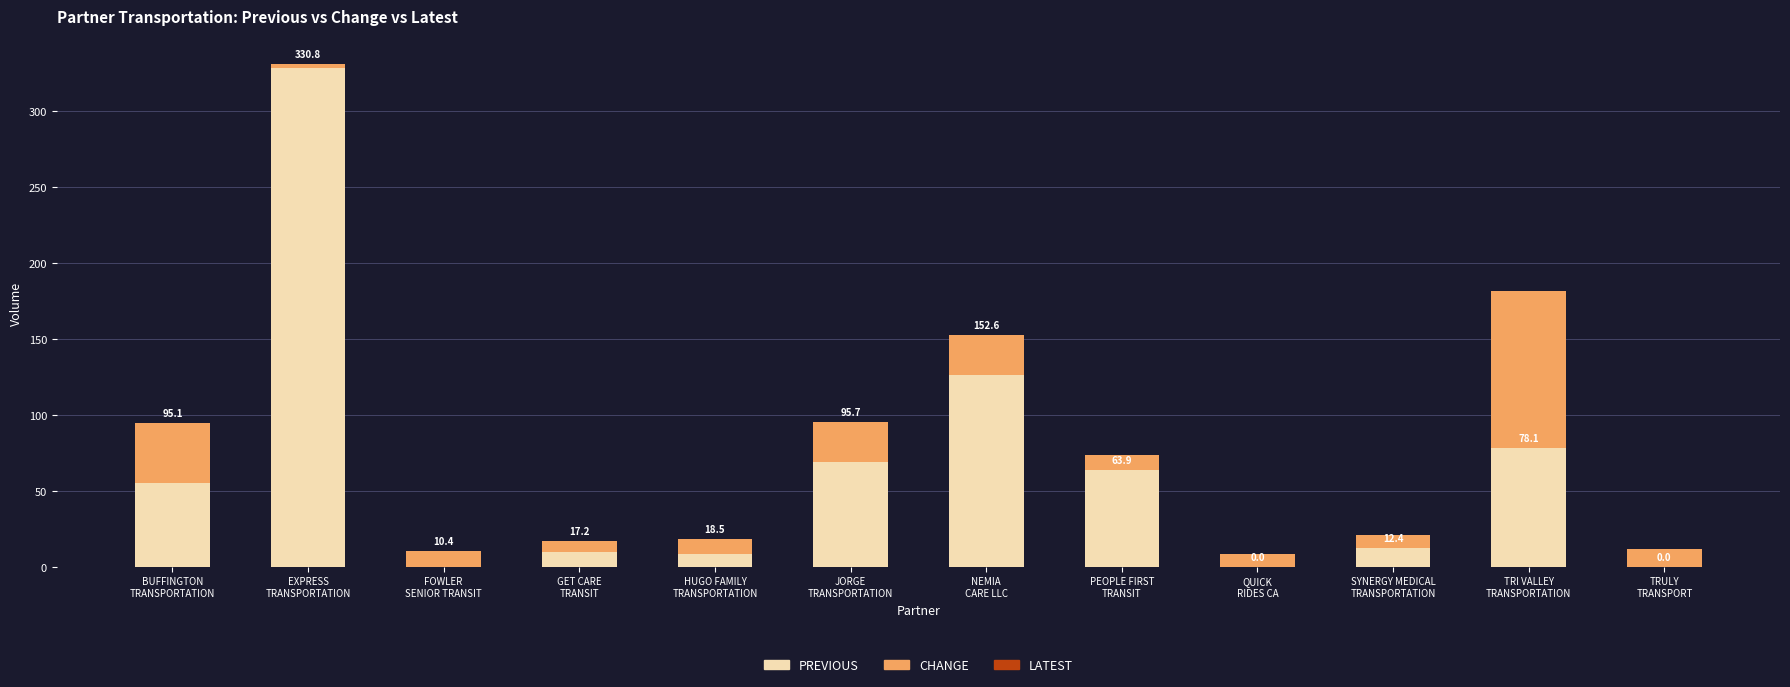

At how many categories does at least one series exceed 11?

8